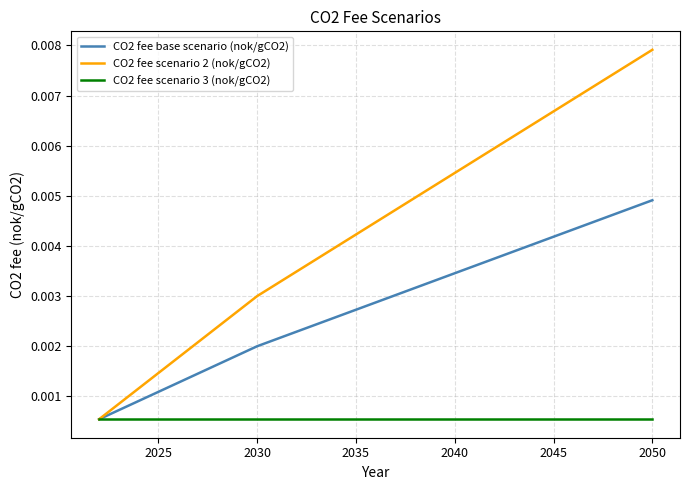

How many lines are shown in the chart?

3